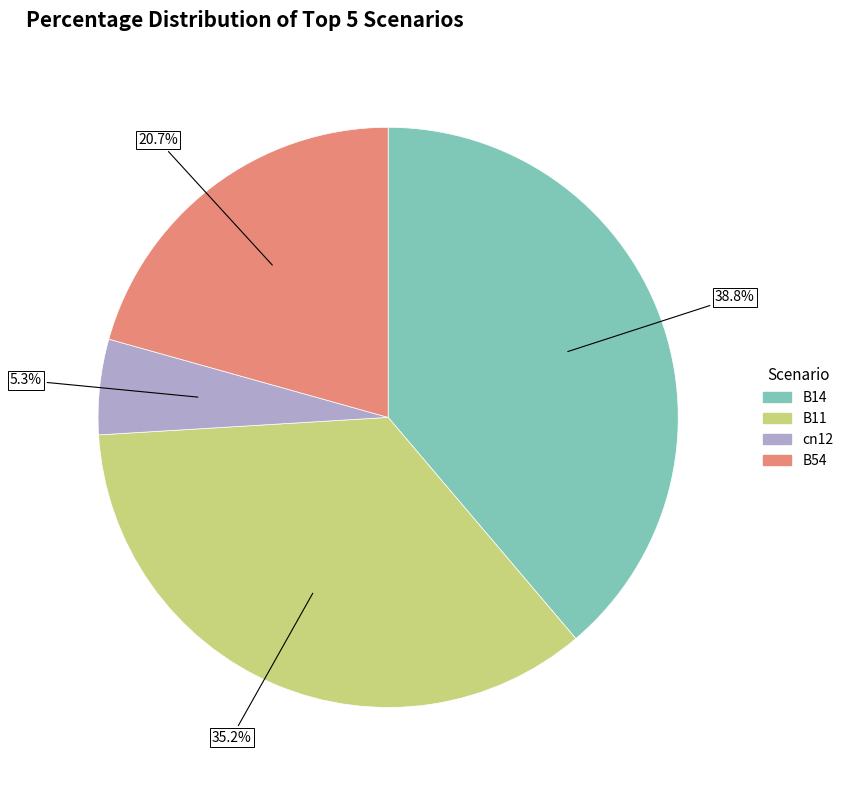

Does any single category account for the majority?

No